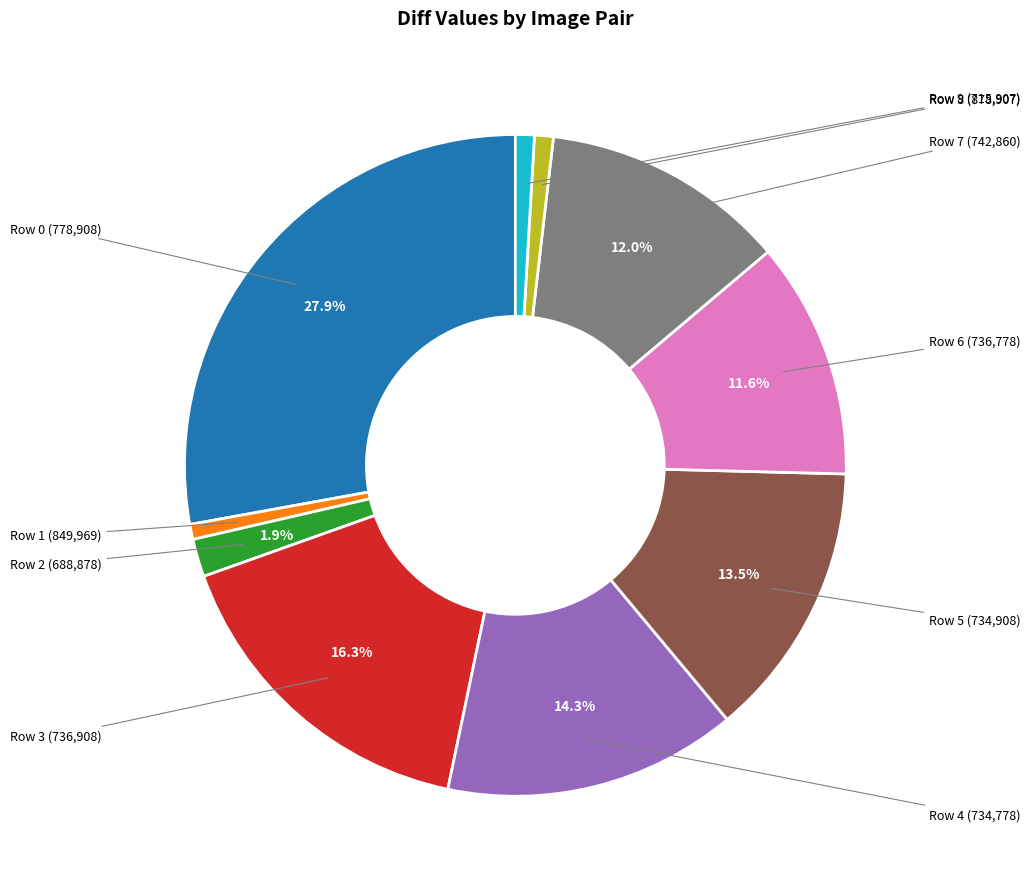

Is there a majority slice in this chart?

No